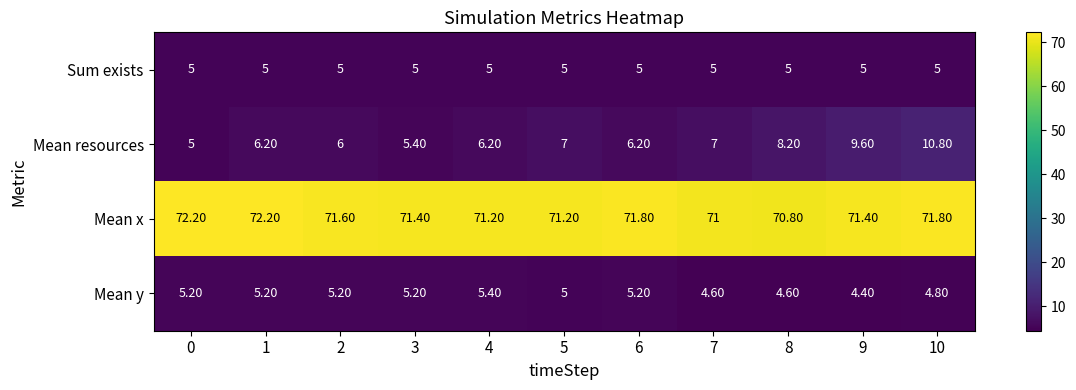

Between 3 and 5, which series saw the biggest shift?

Mean resources